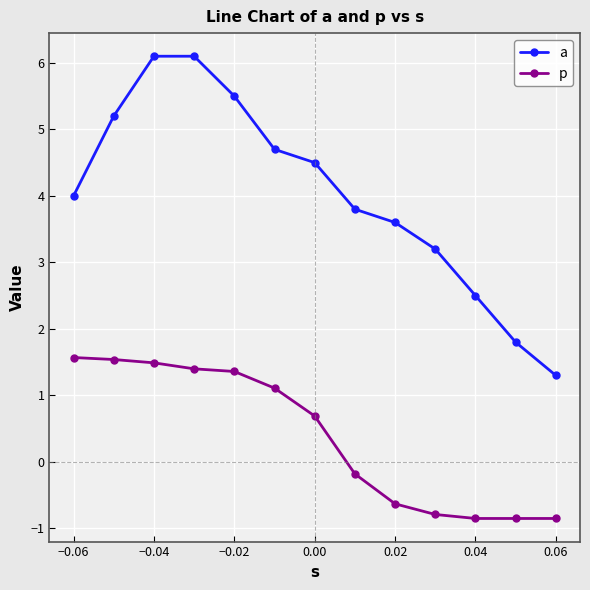

At −0.06, list the series in order from largest to smallest.

a, p